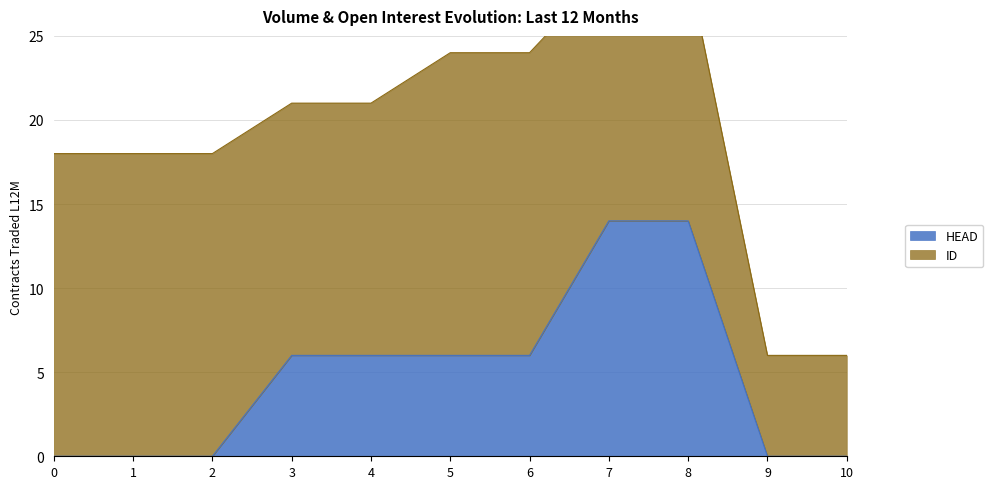

List the labels in order of value, largest first.

7, 8, 3, 4, 5, 6, 0, 1, 2, 9, 10